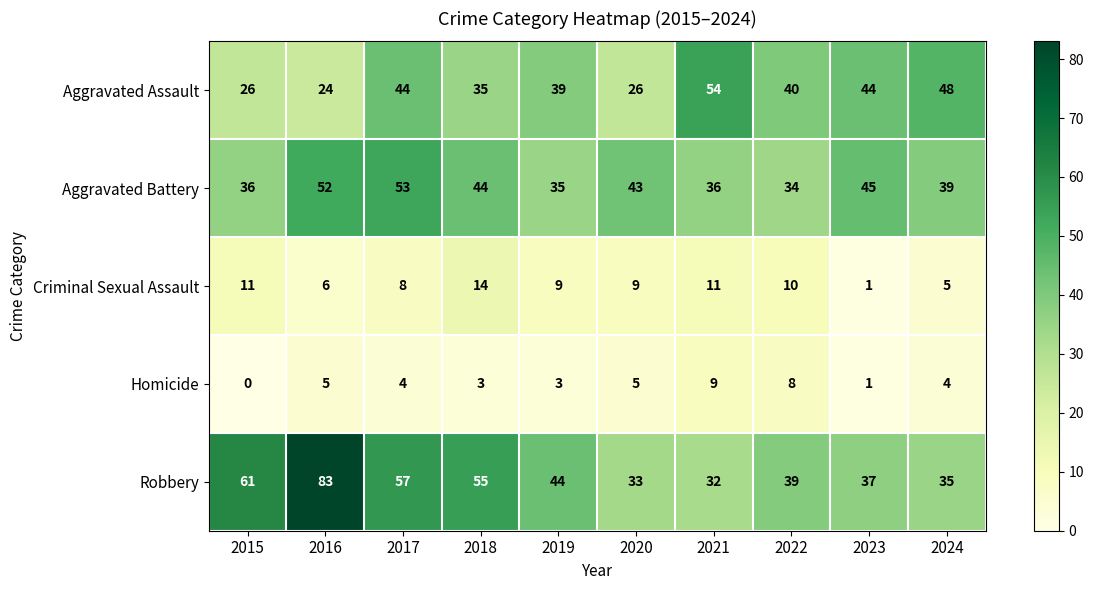

Rank the series by their maximum value, from lowest to highest.

Homicide, Criminal Sexual Assault, Aggravated Battery, Aggravated Assault, Robbery